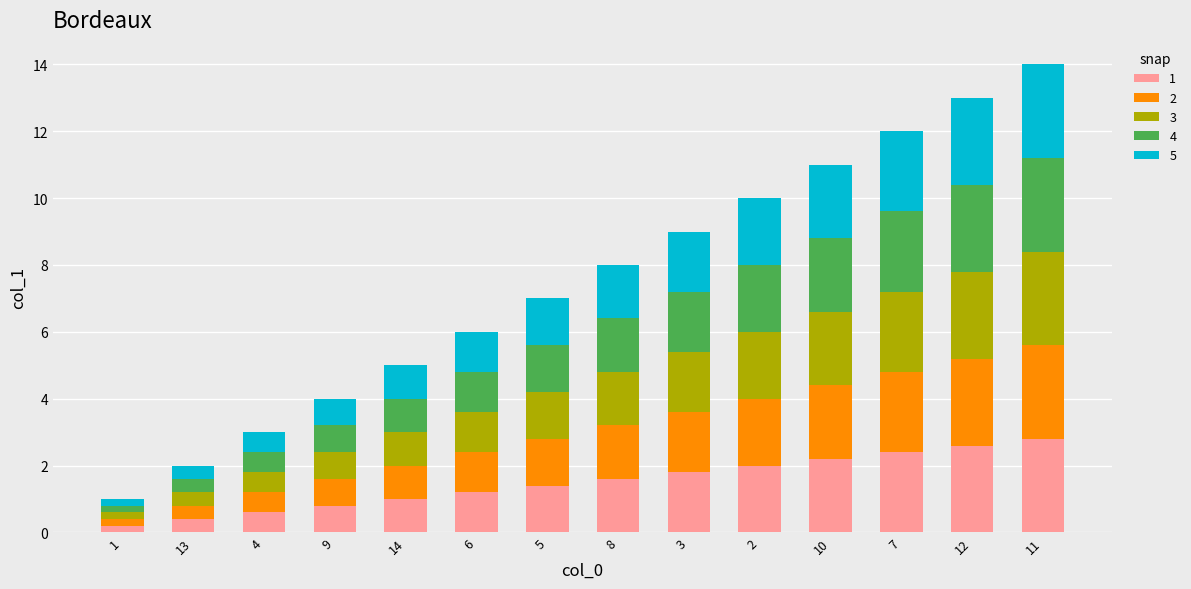

What is the total value across all series at 8?

8.0